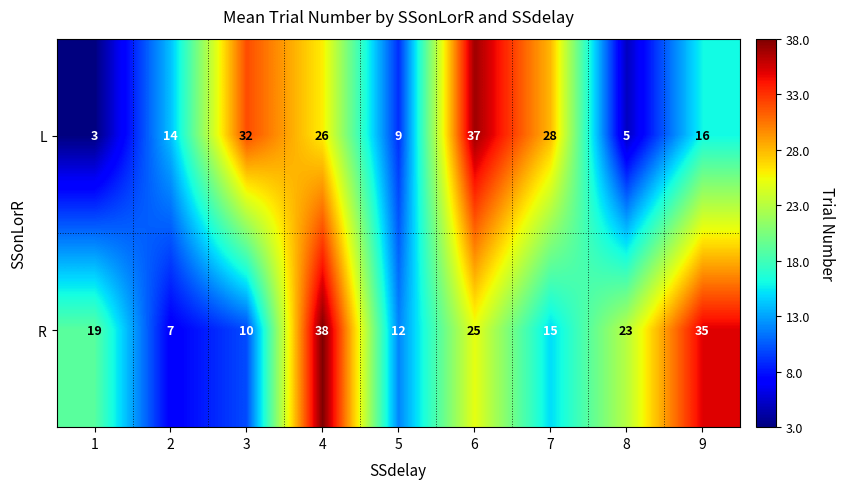

Rank the series by their average value, from highest to lowest.

R, L